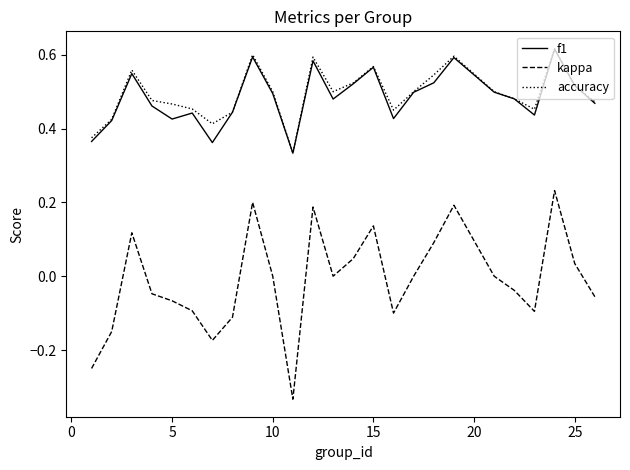

How many lines are shown in the chart?

3